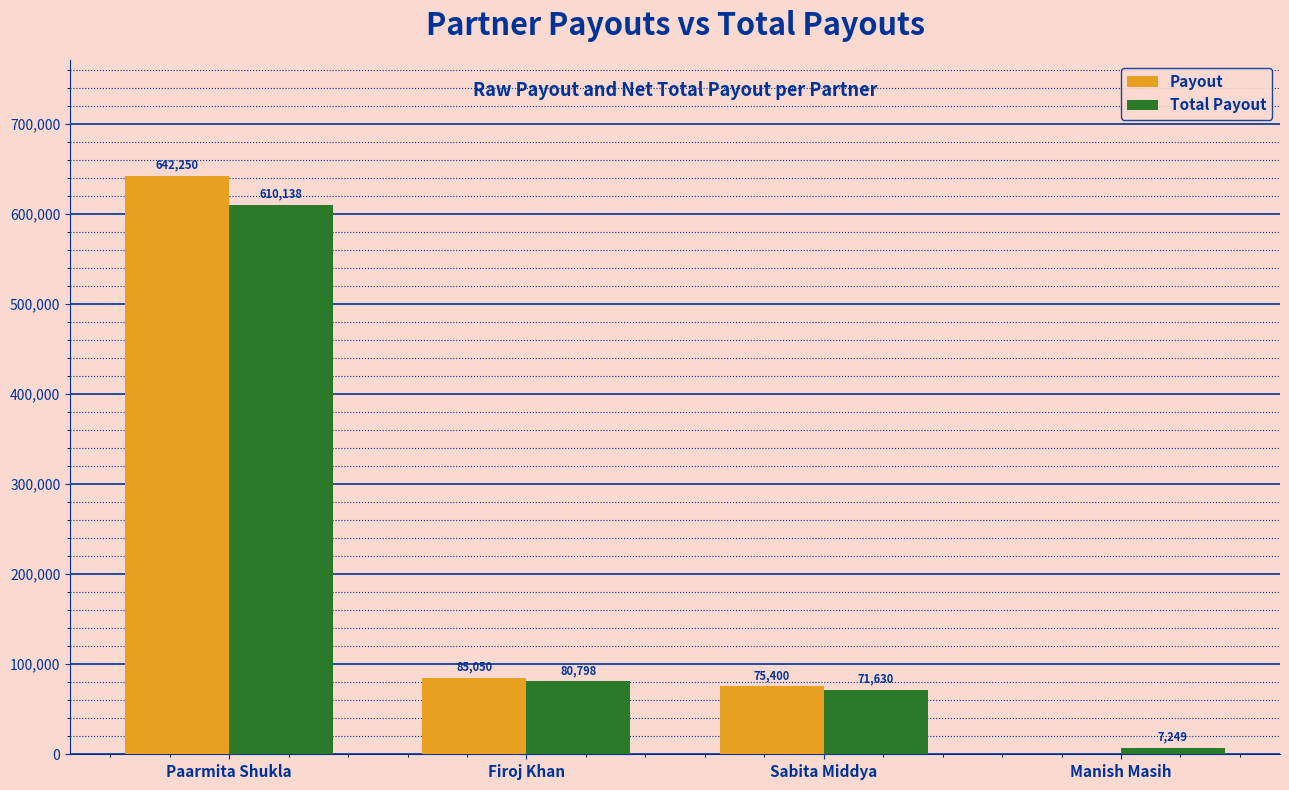

Where does the Payout series first go above 85050?

Paarmita Shukla